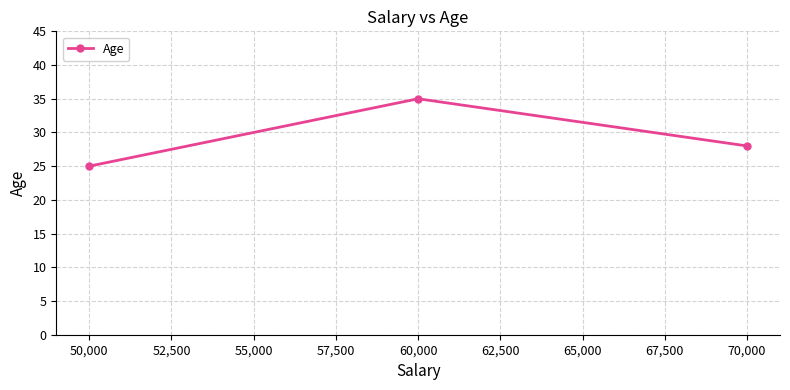

At which label is the value closest to 30?

70,000